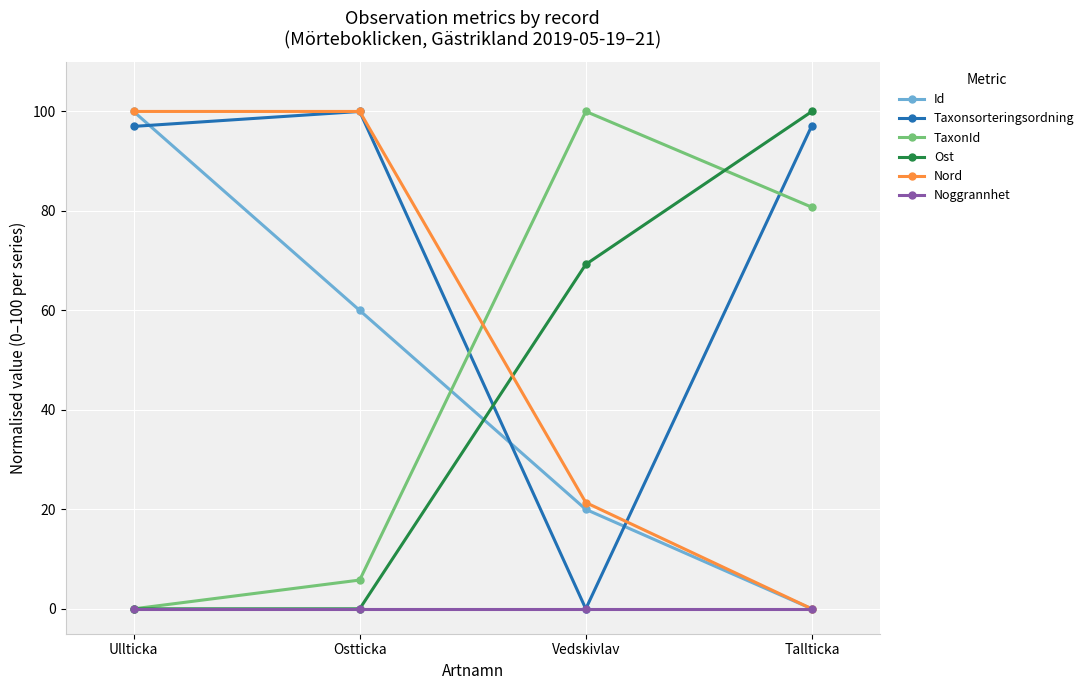

Which series ends up on top after the final intersection of Taxonsorteringsordning and Ost?

Ost